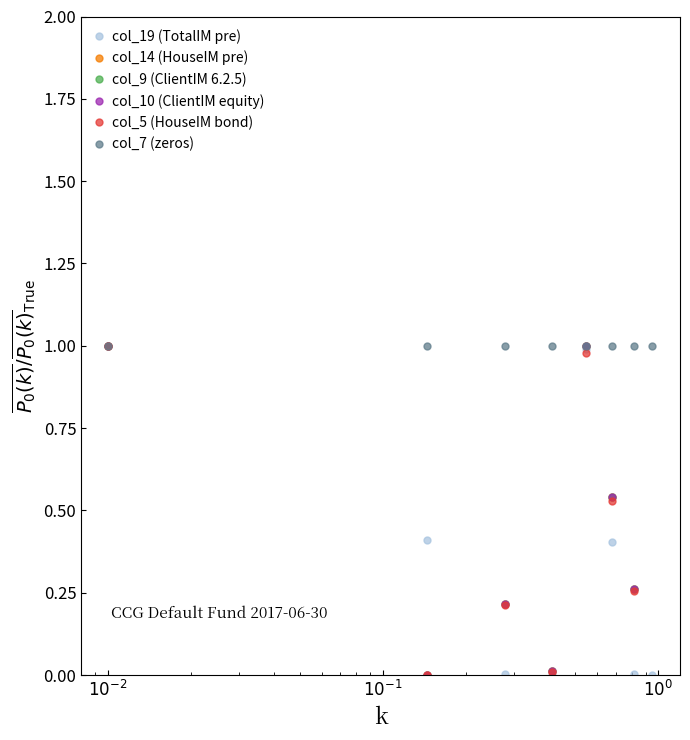

What is the value of the col_7 (zeros) point at the 6th from the left?

1.0